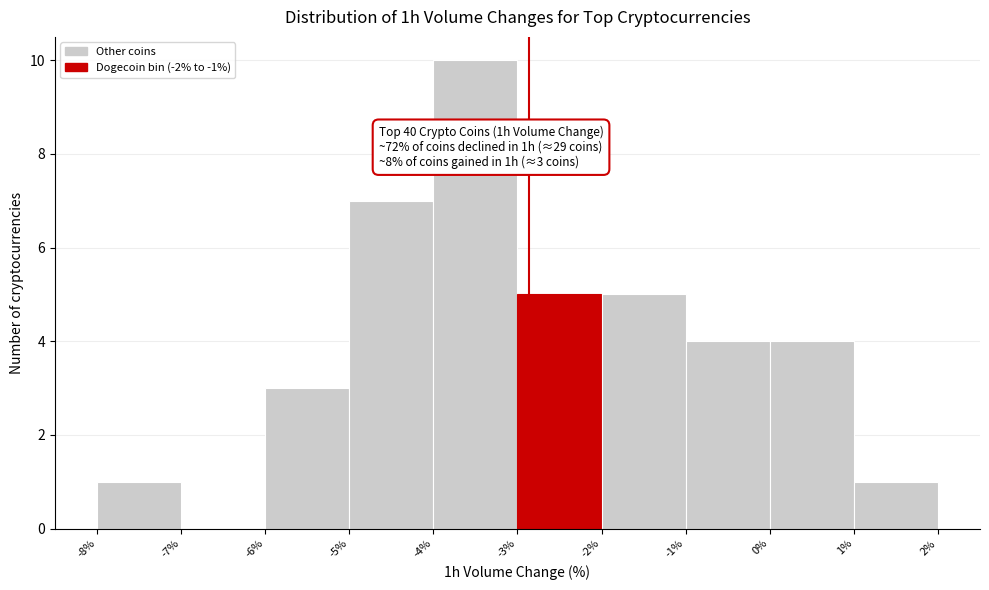

Over which range of the x-axis is the bar tallest?

-4% to -3%